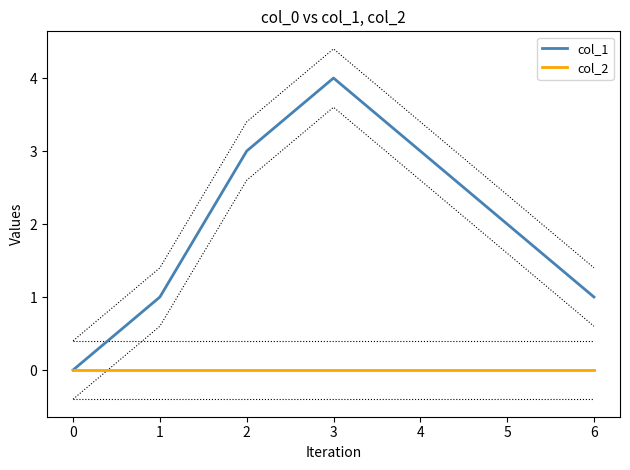

Where does the col_1 series first go above 2?

2